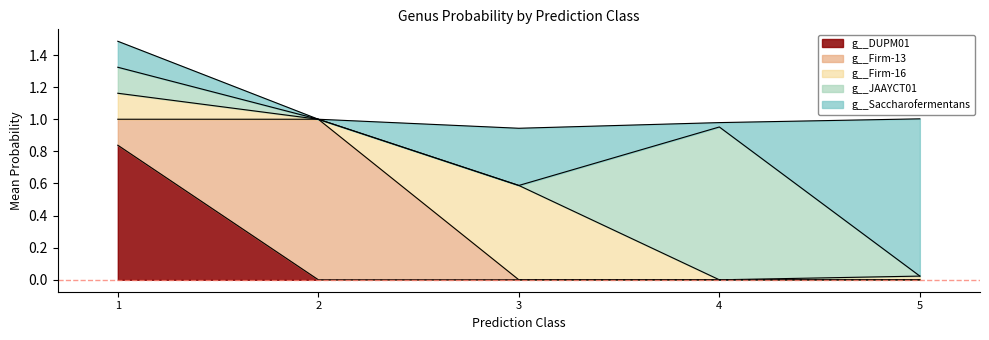

How many intersections are there between g__JAAYCT01 and g__Firm-16?

1